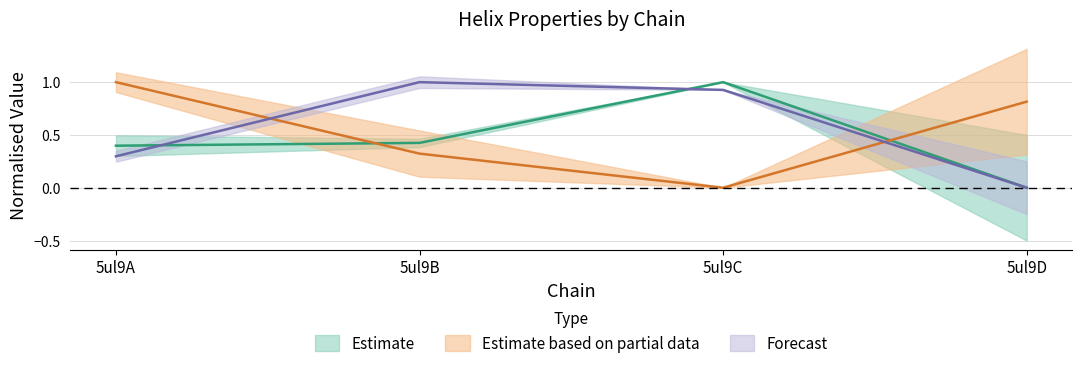

At which label does c_radius reach its minimum?

5ul9C